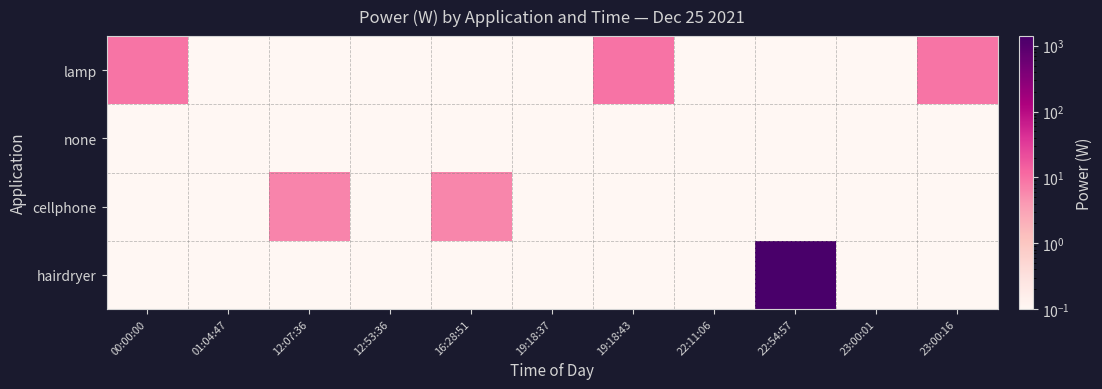

Between 19:18:43 and 22:54:57, which series saw the biggest shift?

hairdryer